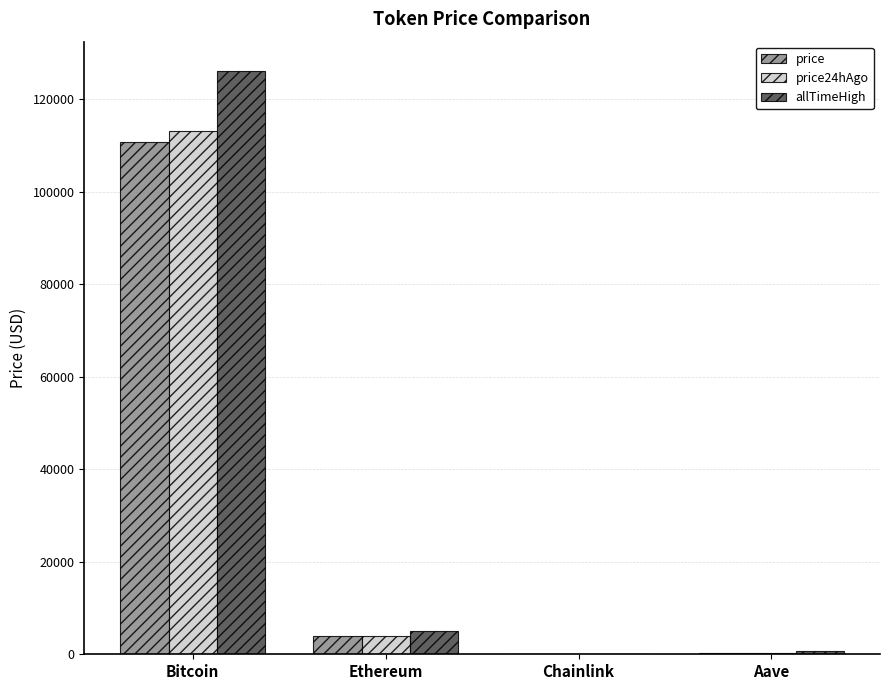

Which series has the largest range (max minus min)?

allTimeHigh